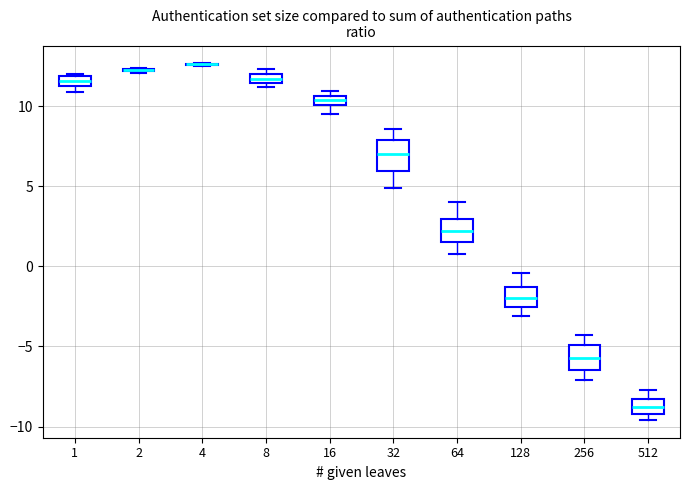

Where does the lower whisker of the box at x = 256 end on the y-axis? The values are not printed on the chart, so give them approximately, as read against the axis.

-7.0